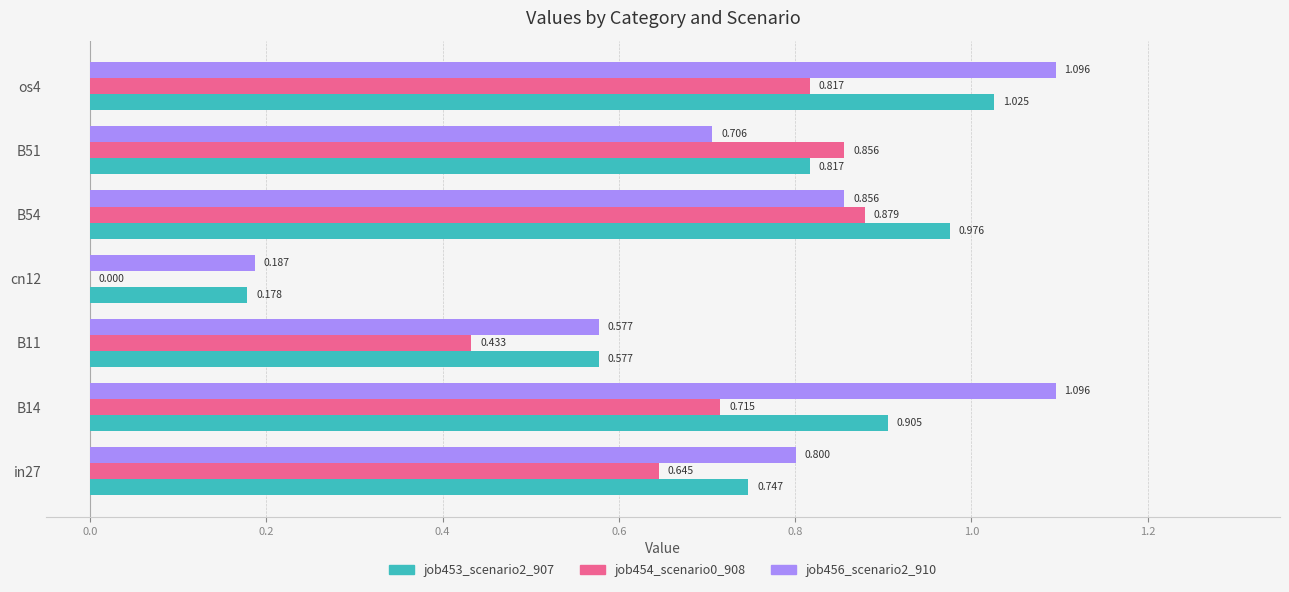

What is the maximum value shown in the chart?

1.1